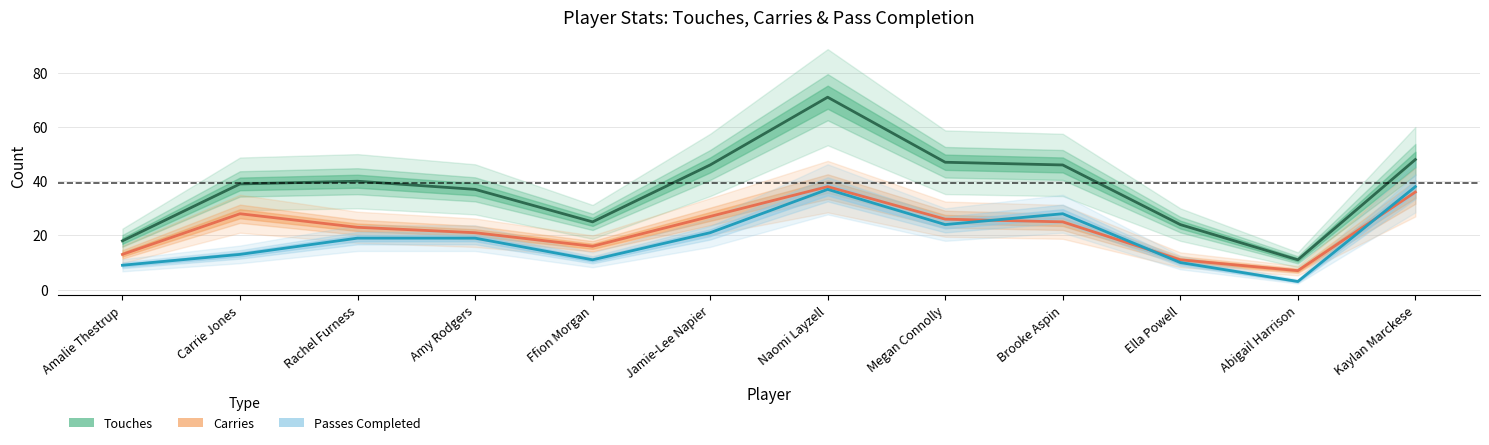

What is the value of the Touches point at the 12th from the left?

48